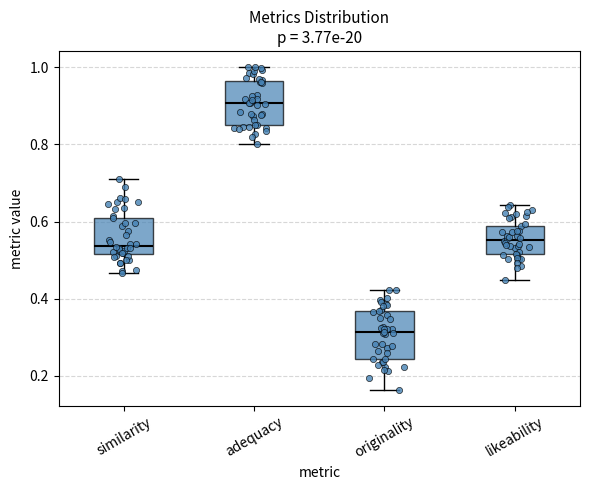

Which box's median line is the highest?

adequacy